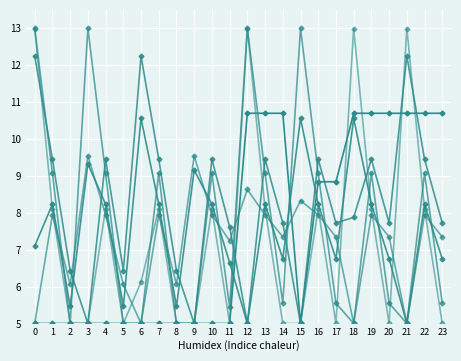

How many lines are shown in the chart?

6